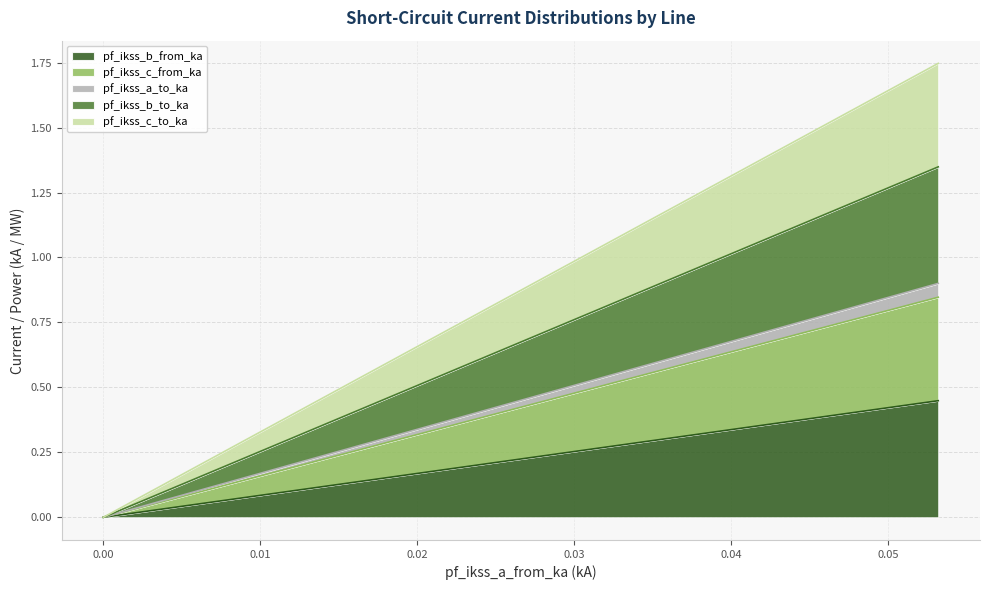

True or false: pf_ikss_b_to_ka and pf_ikss_c_from_ka cross at least once.

False